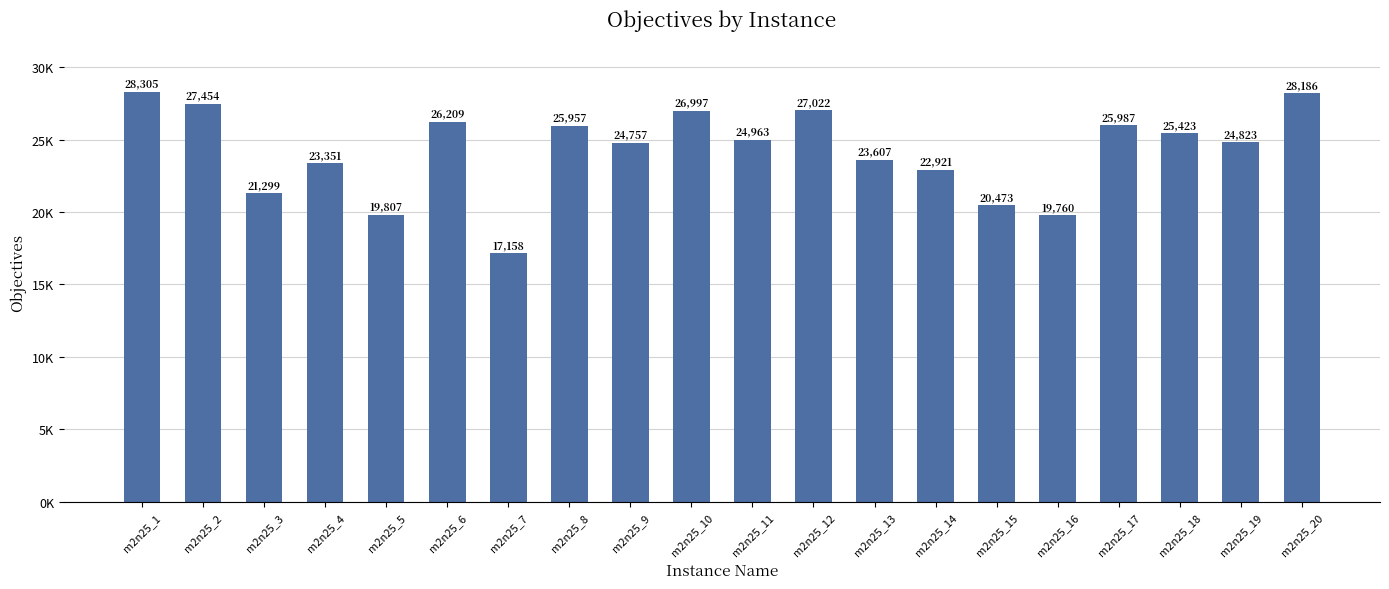

Does the chart contain any negative values?

No